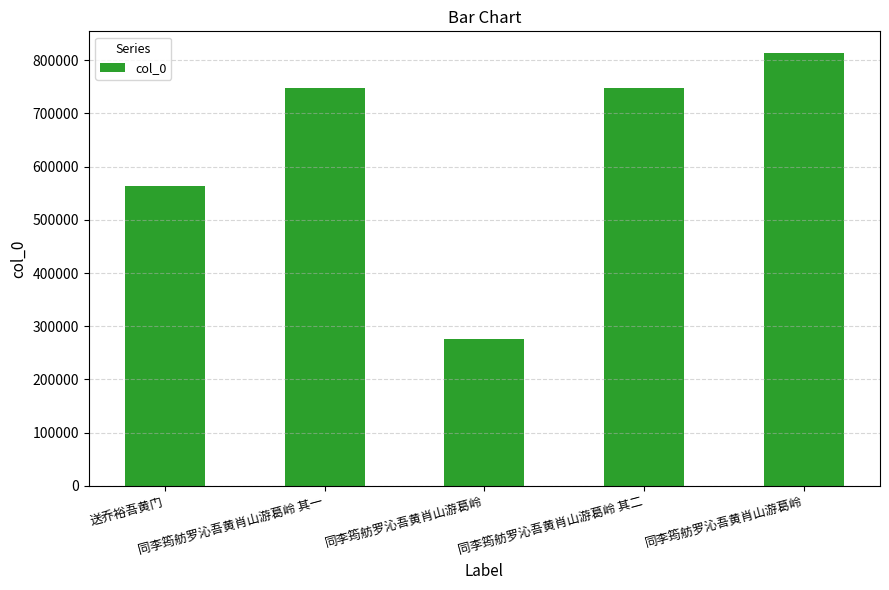

List the labels in order of value, smallest first.

同李筠舫罗沁吾黄肖山游葛岭, 送乔裕吾黄门, 同李筠舫罗沁吾黄肖山游葛岭 其一, 同李筠舫罗沁吾黄肖山游葛岭 其二, 同李筠舫罗沁吾黄肖山游葛岭